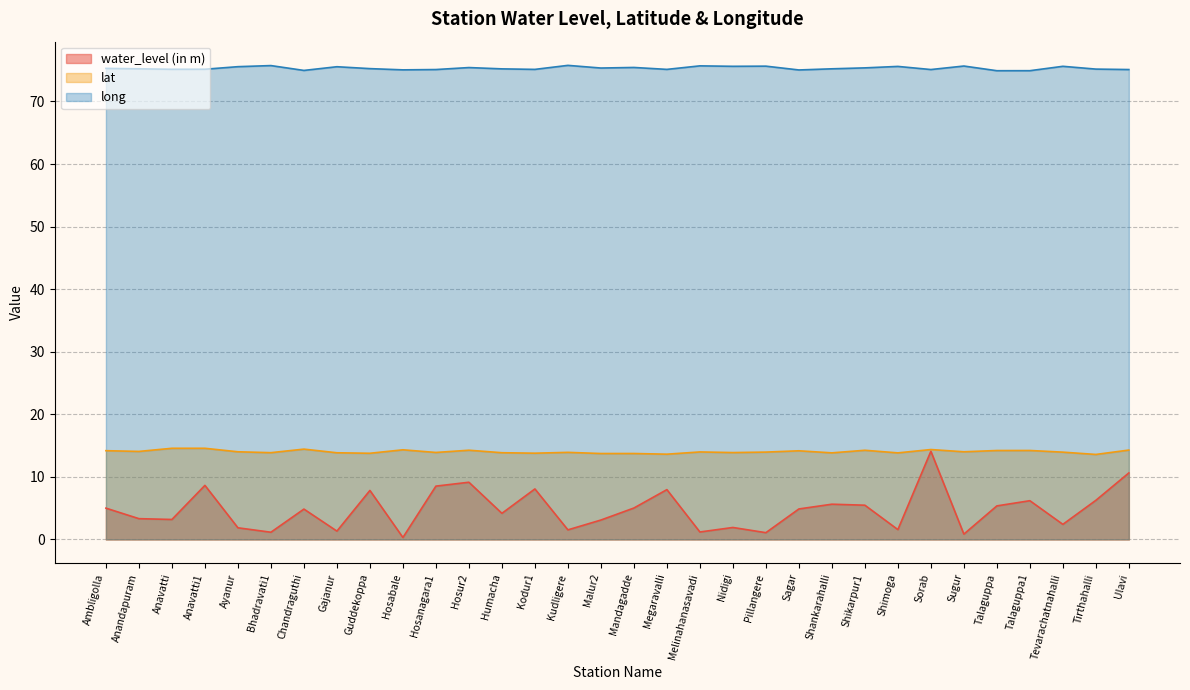

Rank the series by their maximum value, from highest to lowest.

long, lat, water_level (in m)